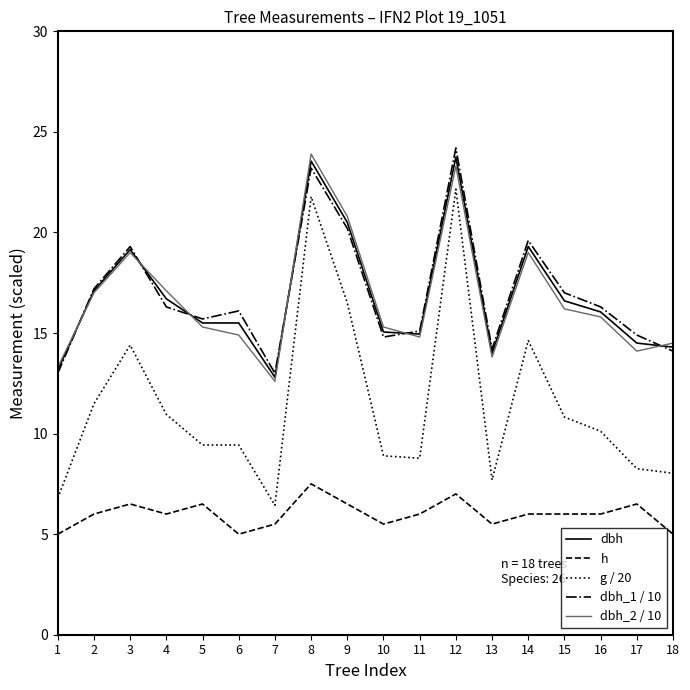

True or false: dbh and h cross at least once.

False